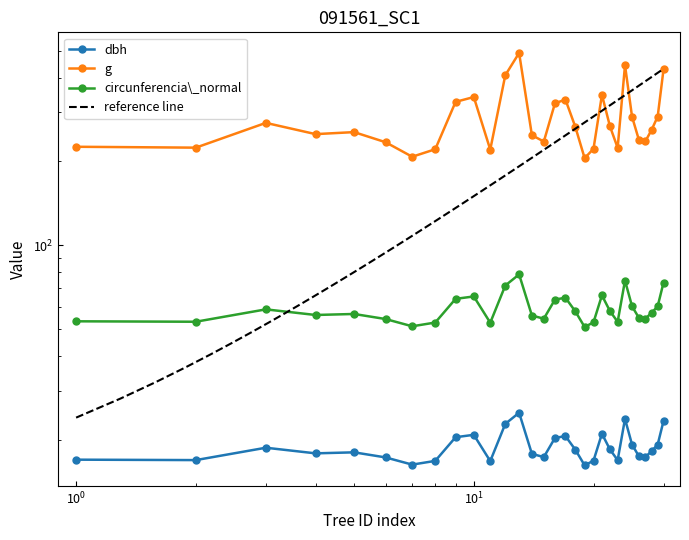

Is the value of g at 91561031 greater than the value of dbh at 91561013?

Yes